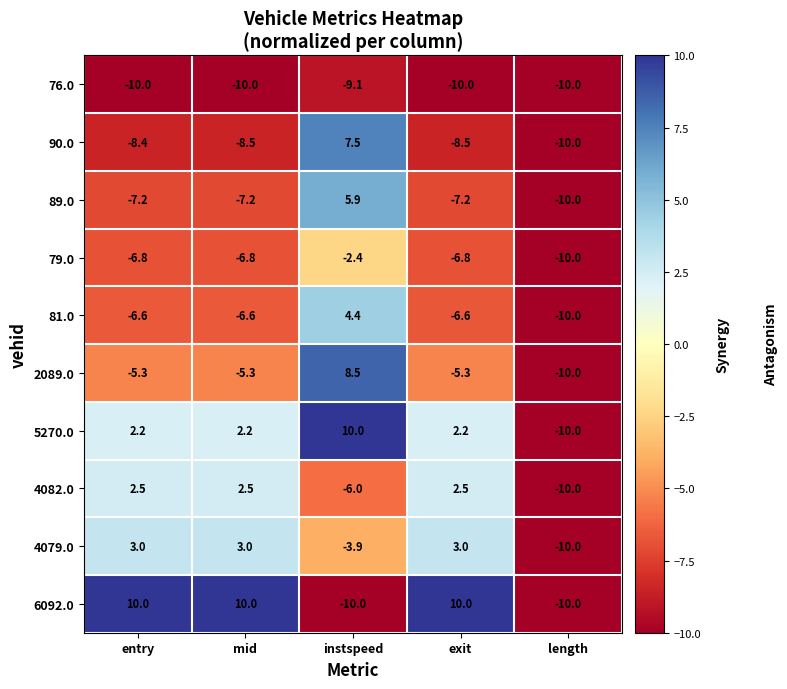

Is it true that 90.0 equals -15.8 at length?

False